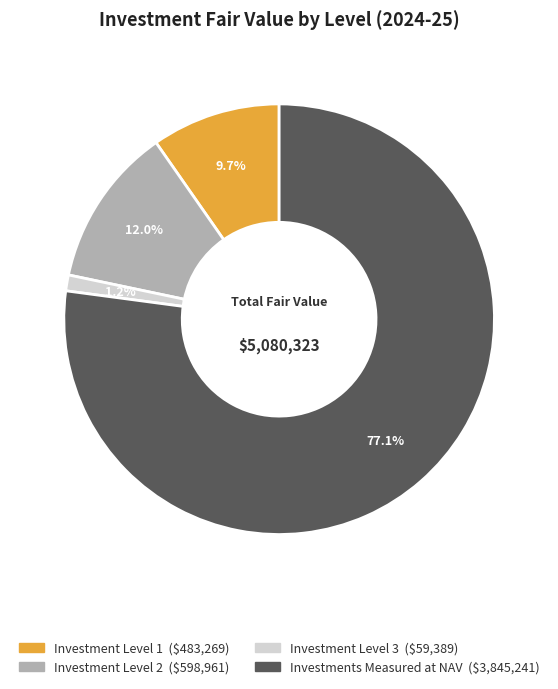

Count the number of slices in the pie.

4